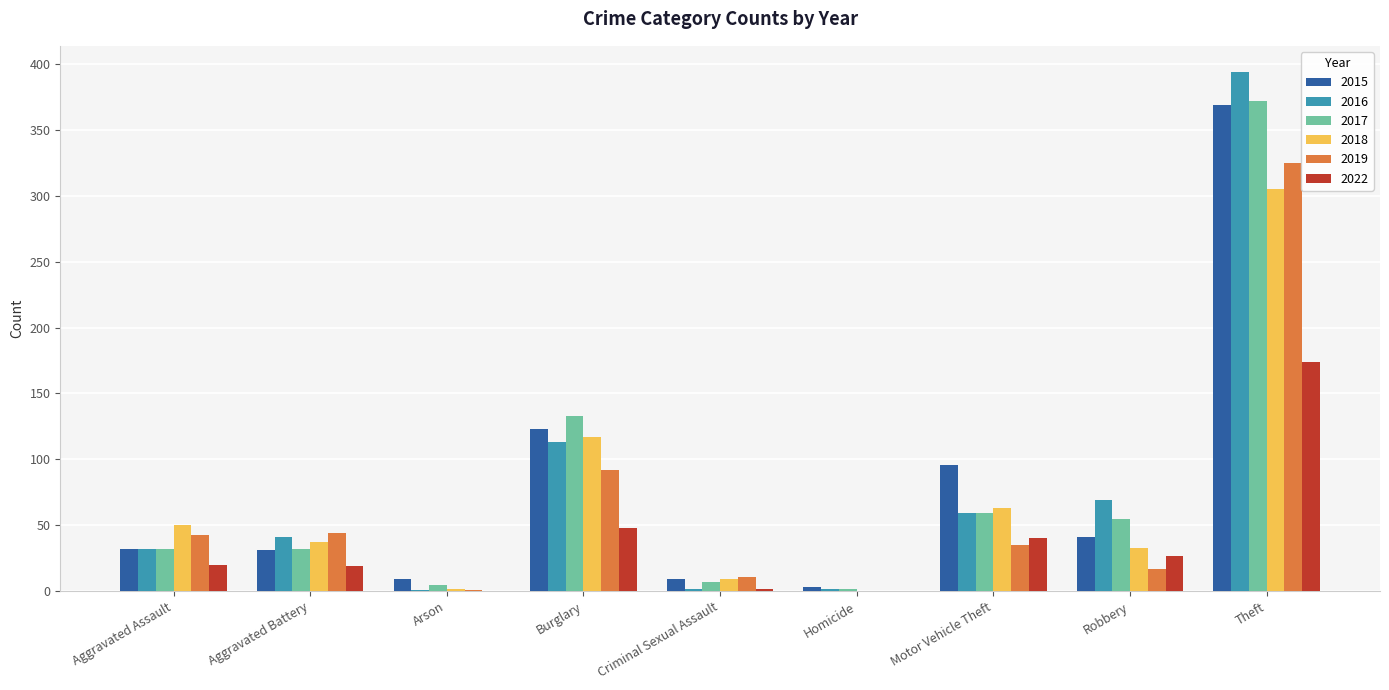

Are the bars horizontal?

No